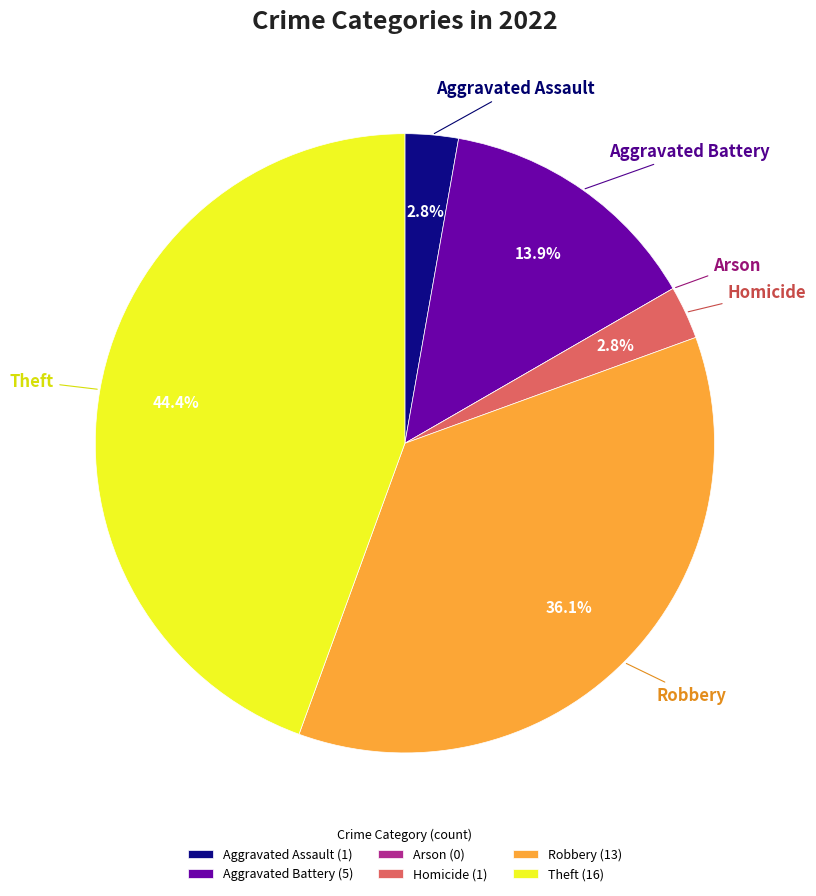

Between Aggravated Battery and Aggravated Assault, which is larger?

Aggravated Battery